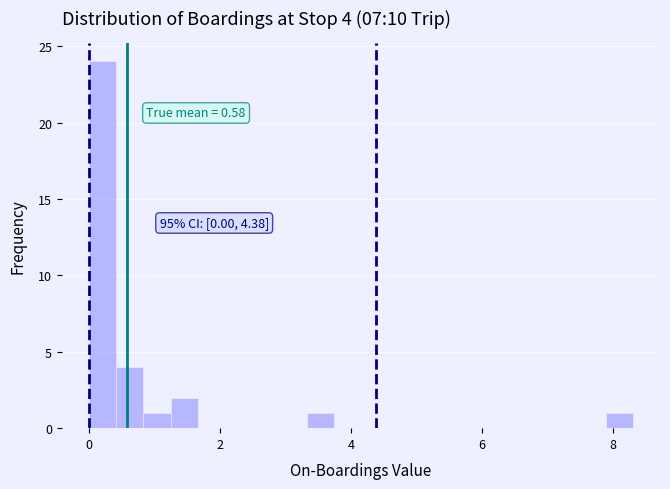

Around what value on the x-axis is the tallest bar? Give the approximate position of its centre, as read against the axis.

0.2